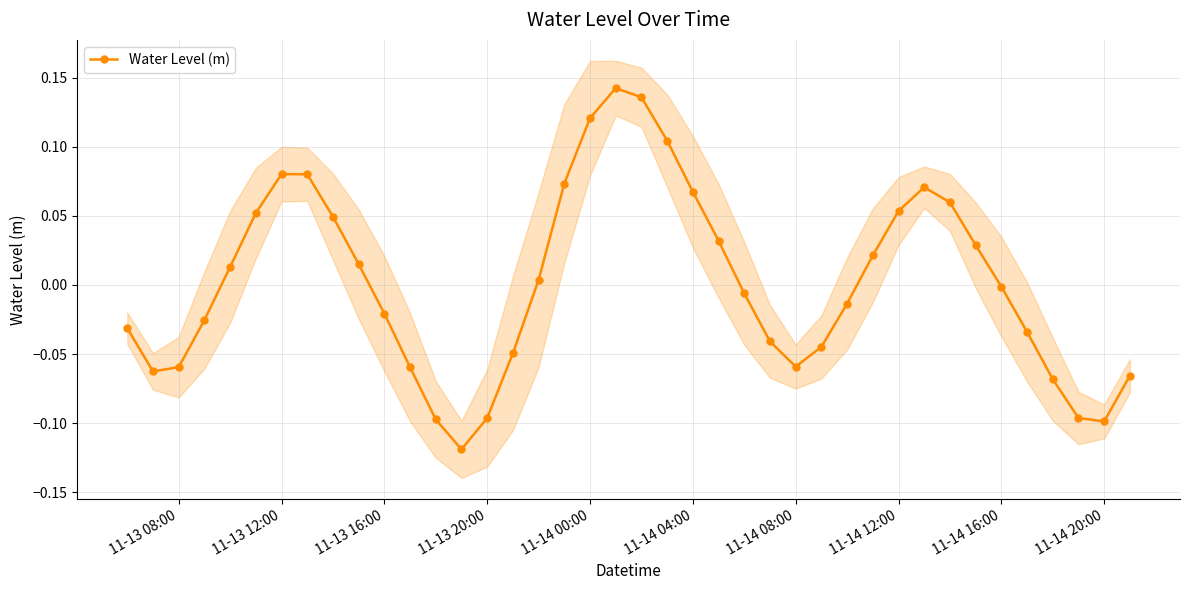

True or false: Water Level (m) has more than 1 points higher than both neighbors.

True